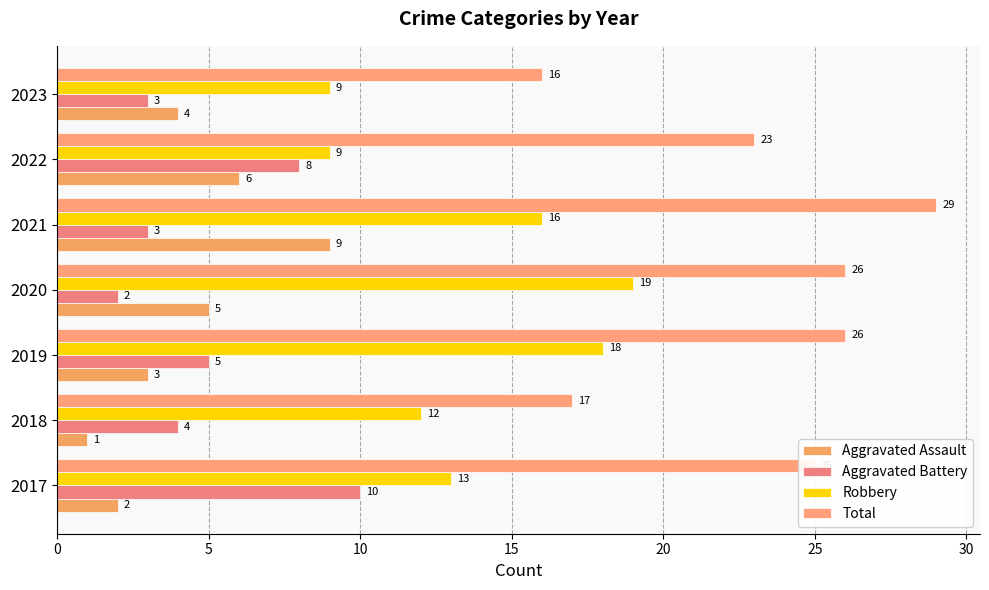

What is the smallest value displayed?

1